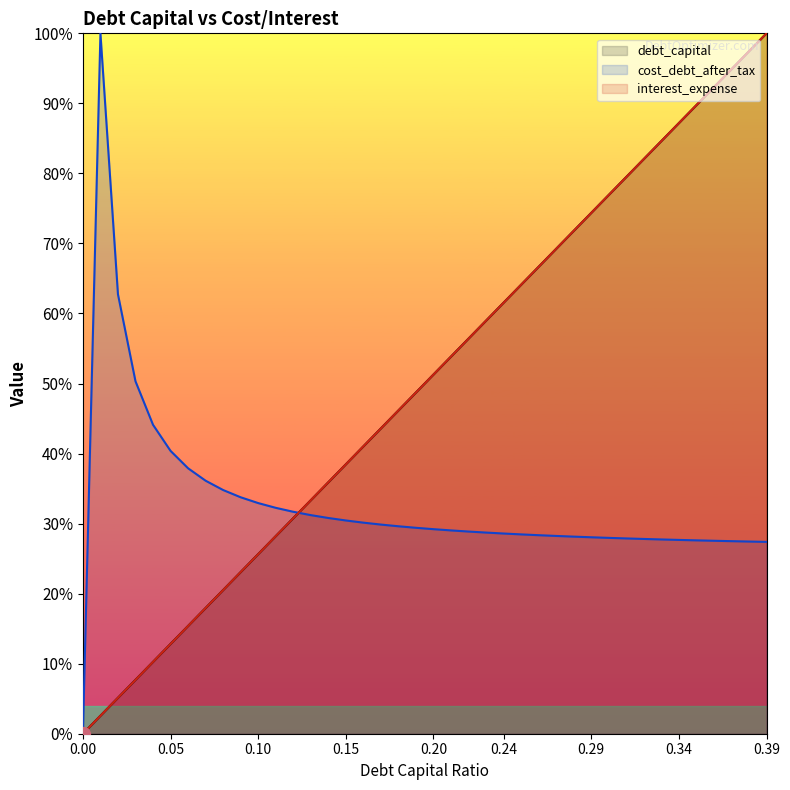

What is the label of the 4th point from the right?

0.36